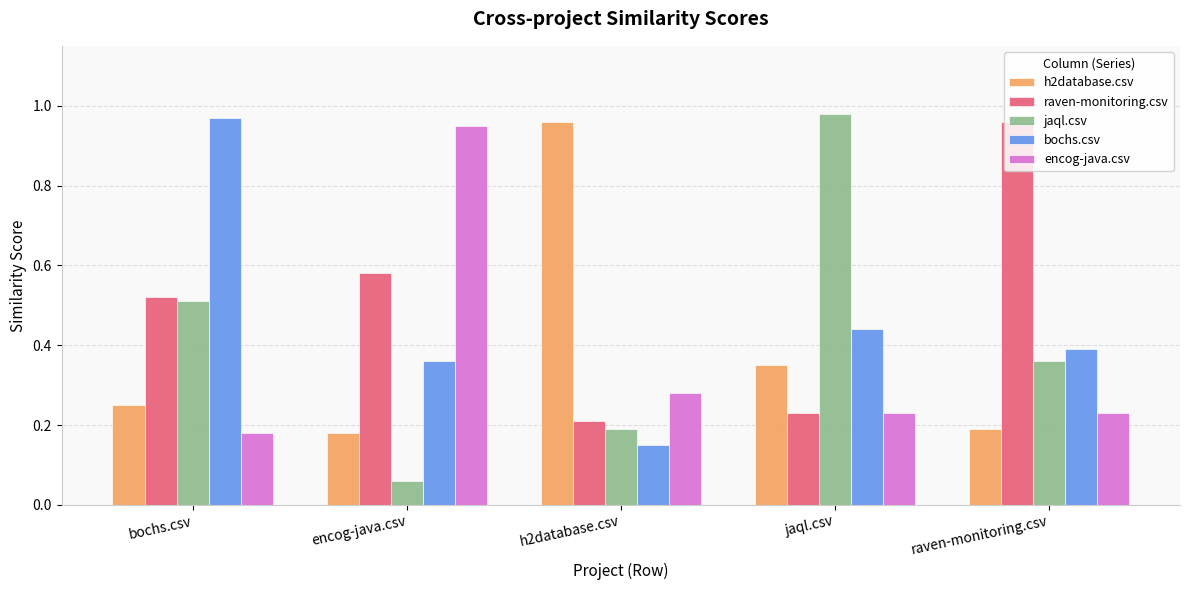

Is the value of bochs.csv at encog-java.csv greater than the value of h2database.csv at encog-java.csv?

Yes